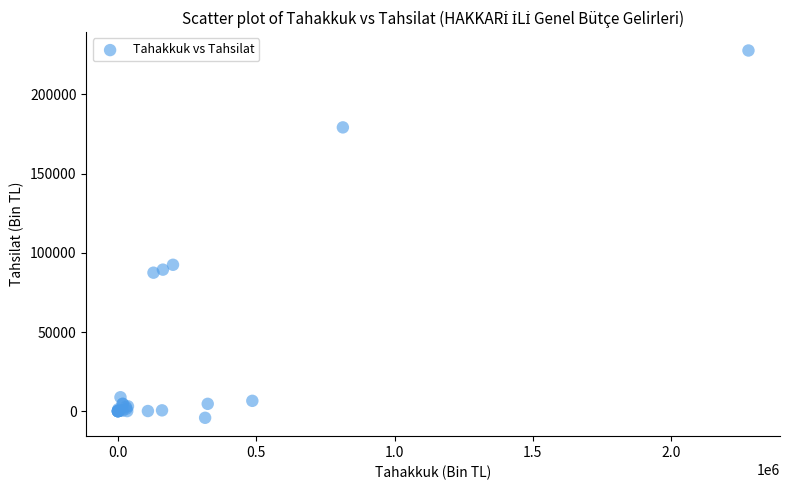

What Y value in the scatter plot is closest to 111802?

92454.6